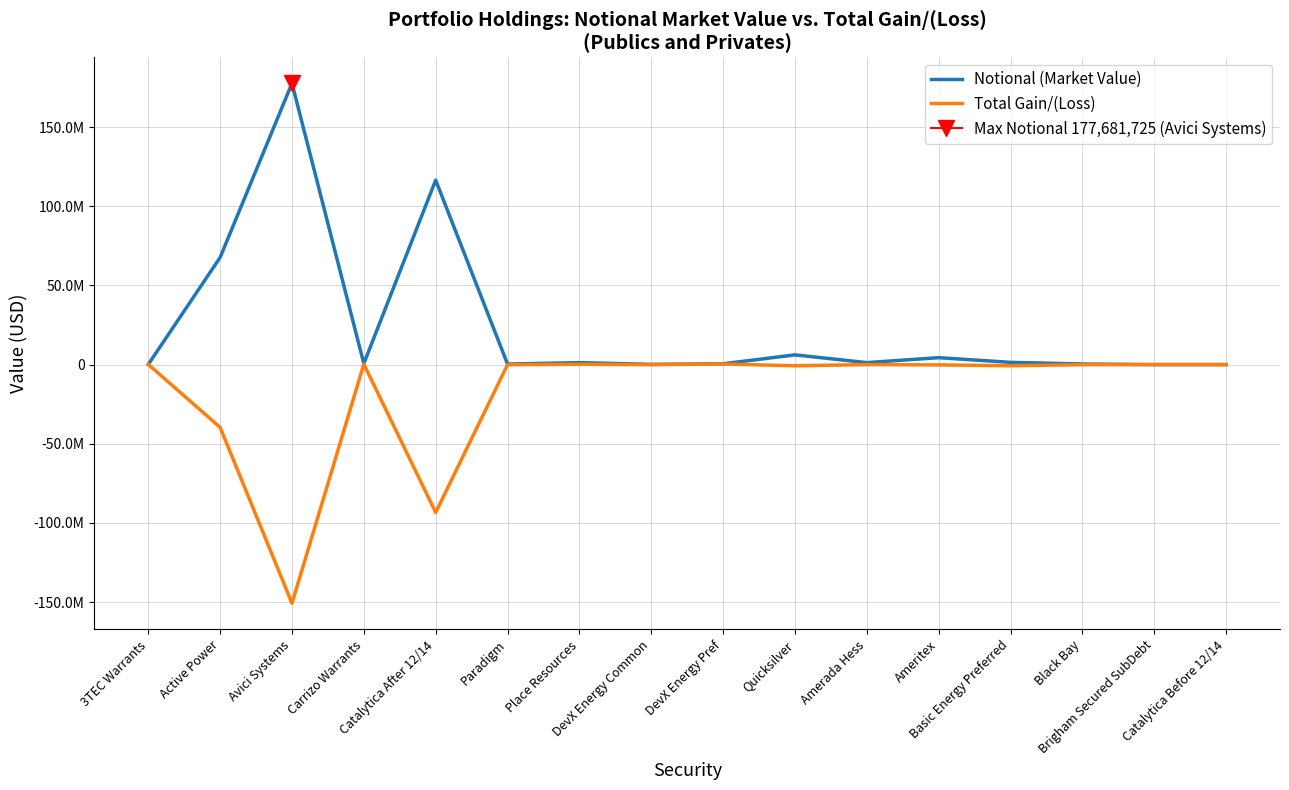

How many data points does each series have?

16